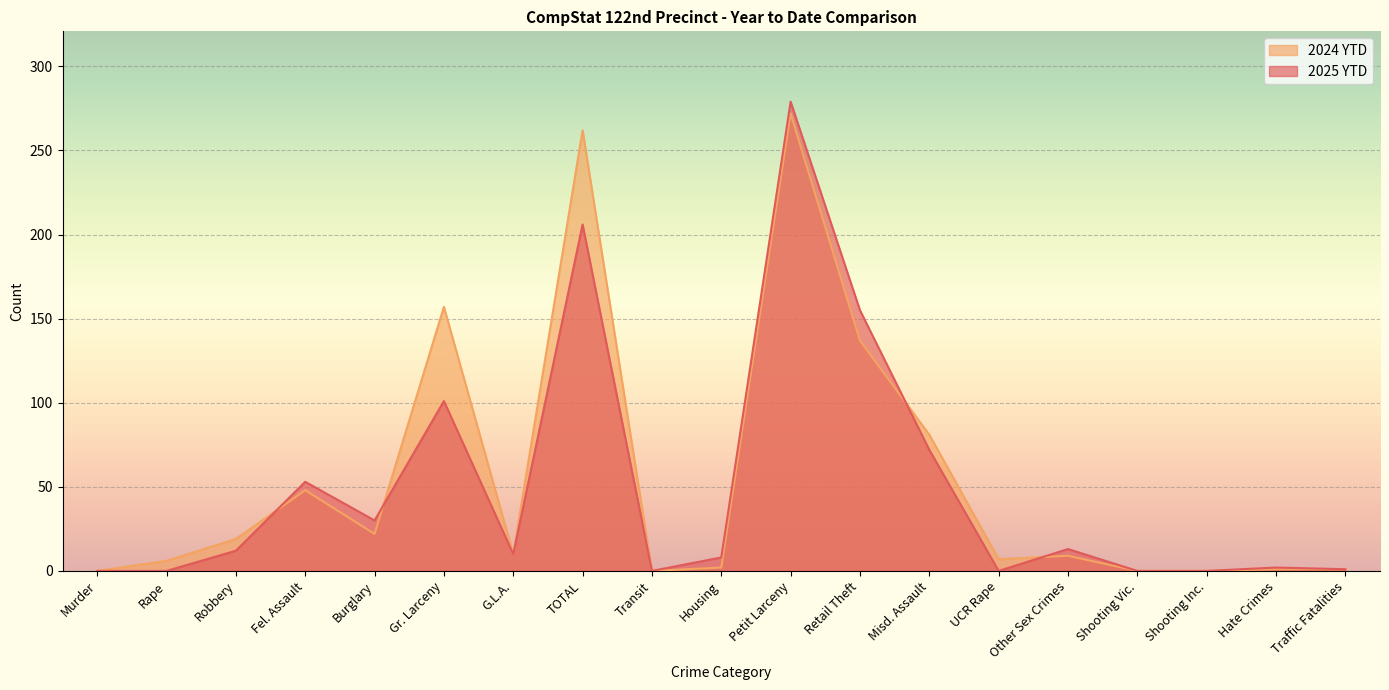

List the labels in order of 2024 YTD value, largest first.

Petit Larceny, TOTAL, Gr. Larceny, Retail Theft, Misd. Assault, Fel. Assault, Burglary, Robbery, G.L.A., Other Sex Crimes, UCR Rape, Rape, Housing, Hate Crimes, Traffic Fatalities, Murder, Transit, Shooting Vic., Shooting Inc.